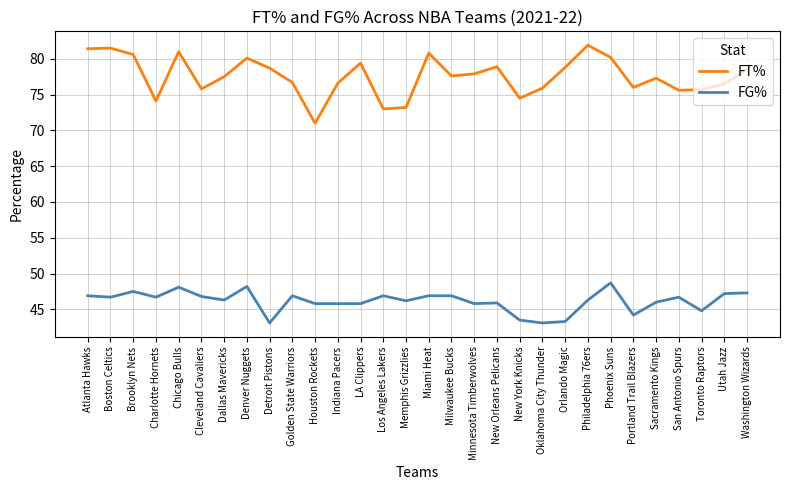

At which label does FT% reach its minimum?

Houston Rockets